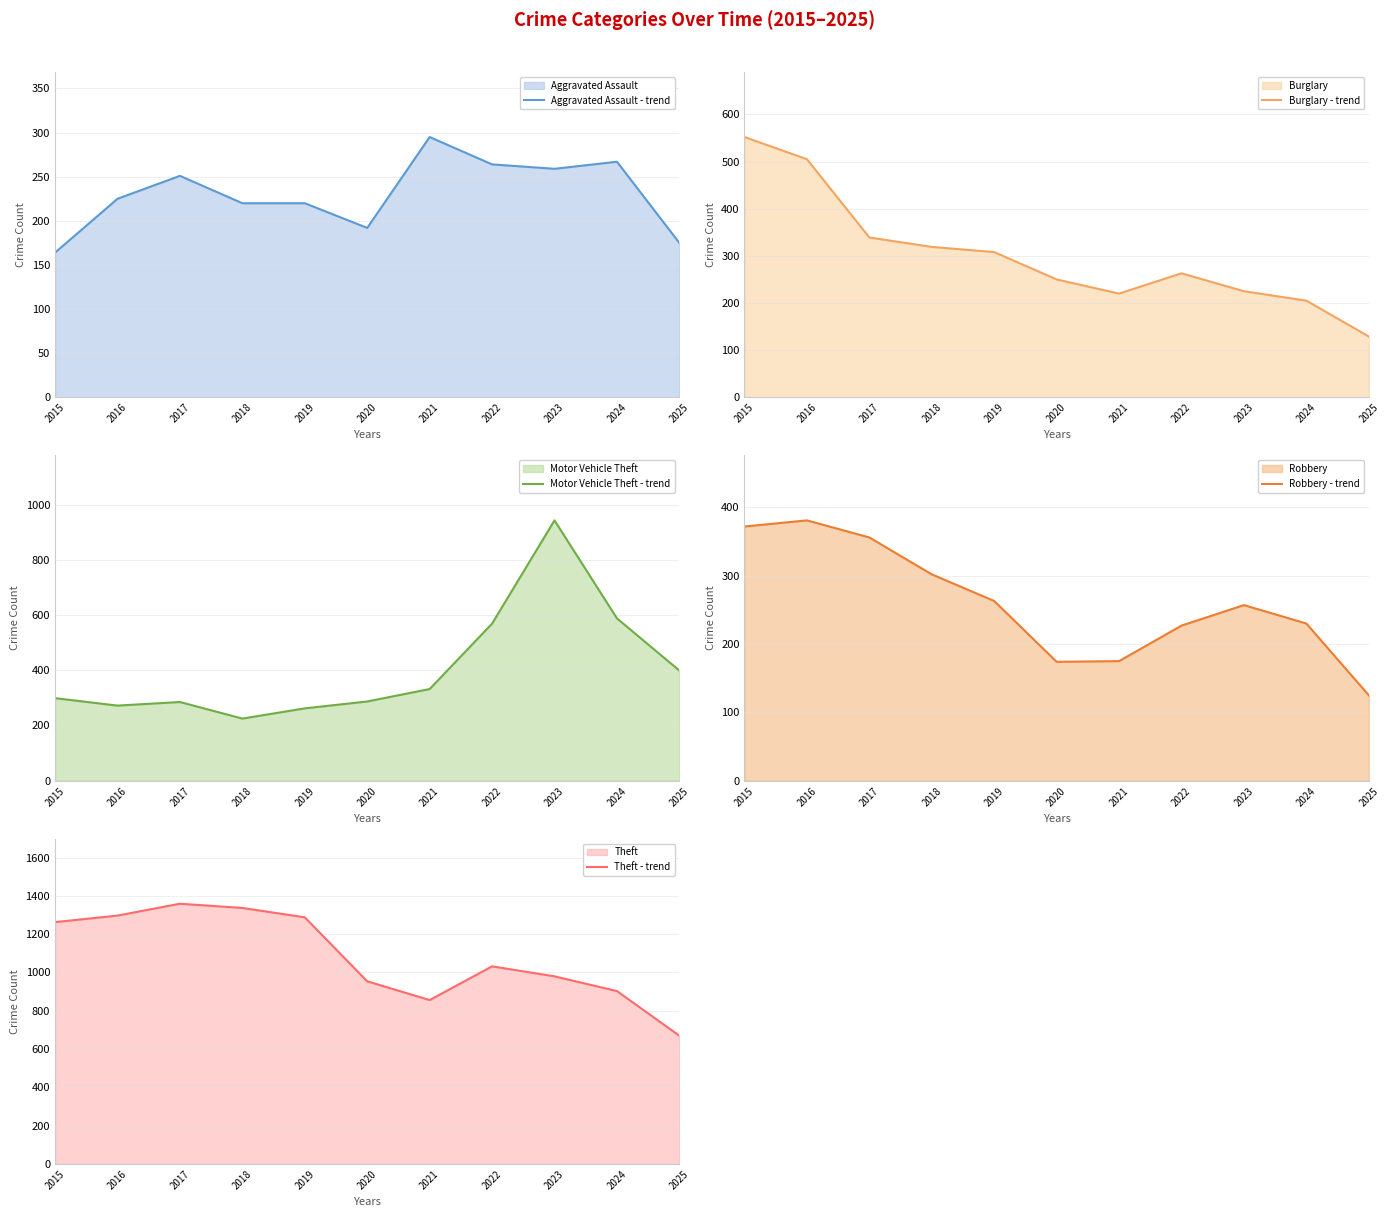

What is the difference between the highest and lowest values at 2022?

805